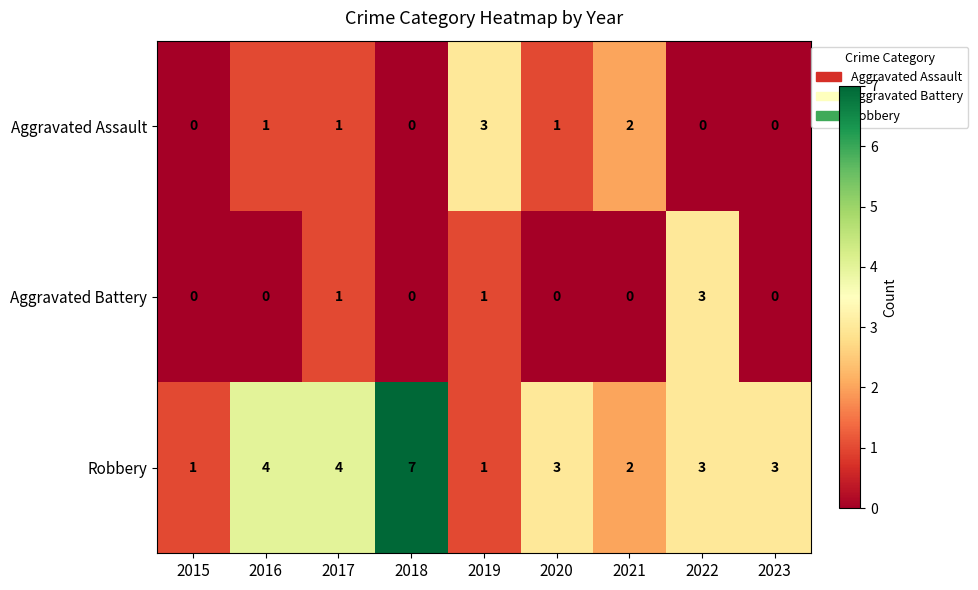

True or false: Aggravated Battery has a value of 0 at 2021.

True